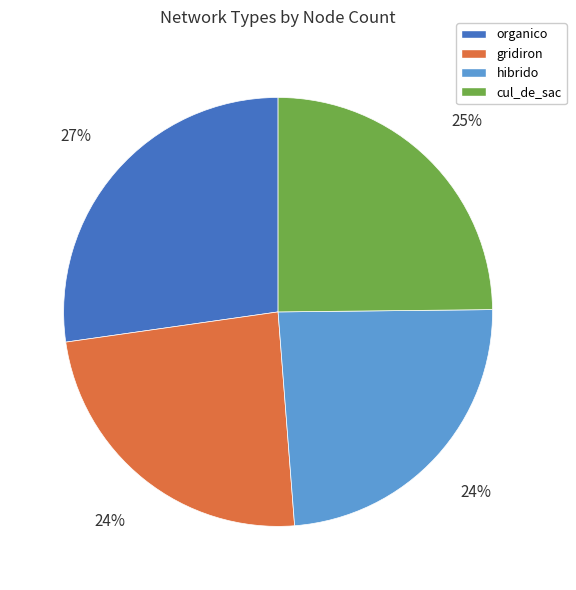

Which category has the biggest portion of the pie?

organico